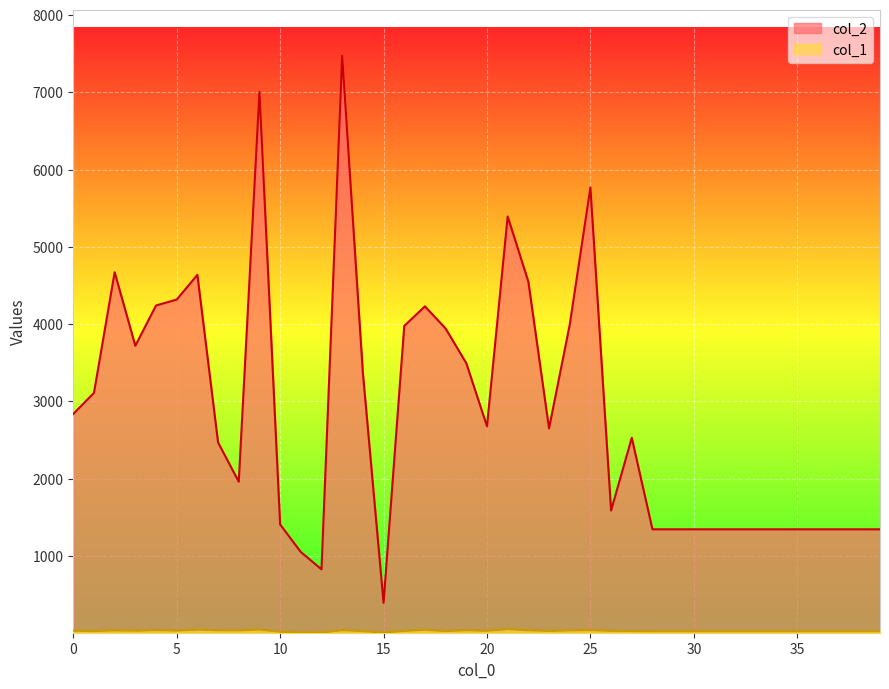

Between 13 and 25, which is larger?

13